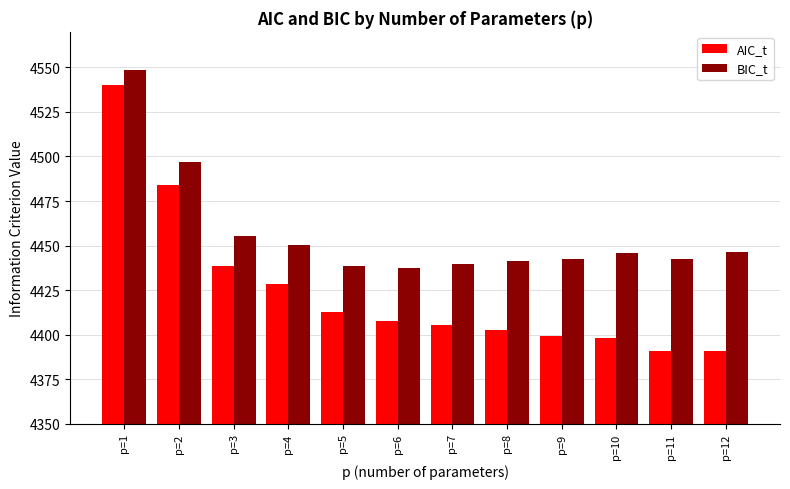

What is the smallest value displayed?

4390.7